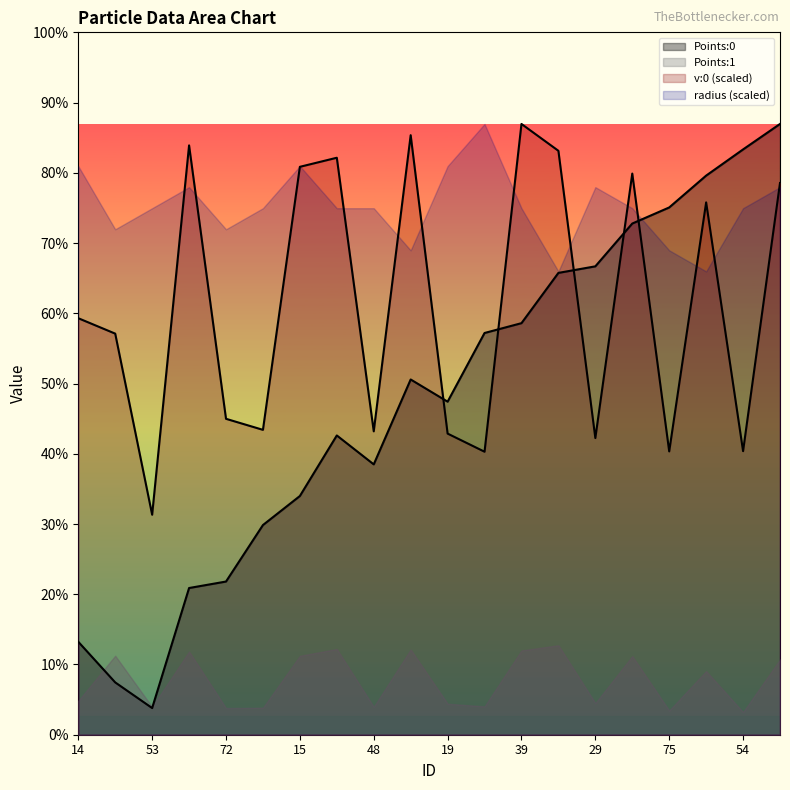

Where is the first local minimum for Points:0?

53